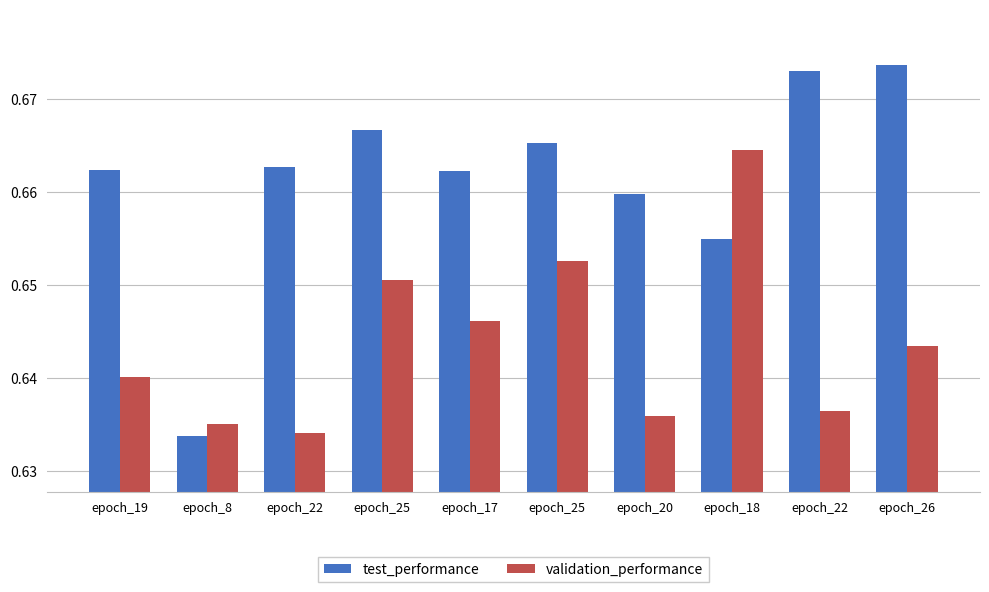

Are the bars grouped side by side (vs. stacked)?

Yes